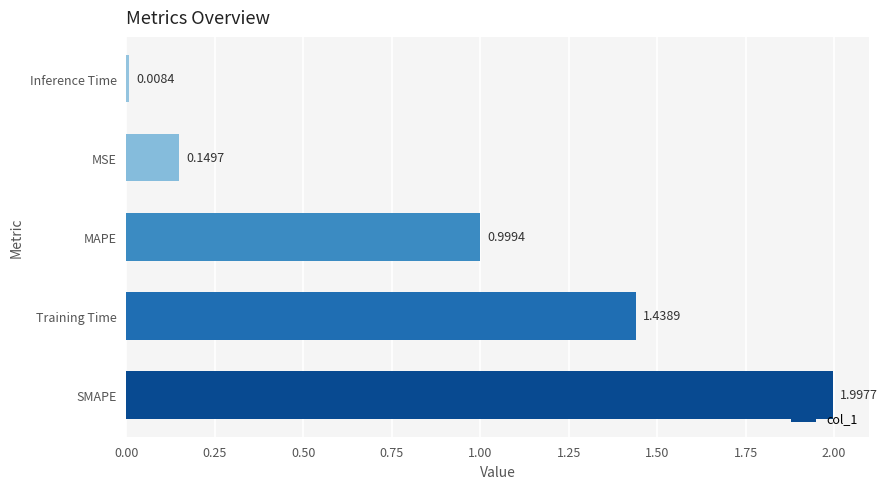

Where is the data nearest to the value 1?

MAPE